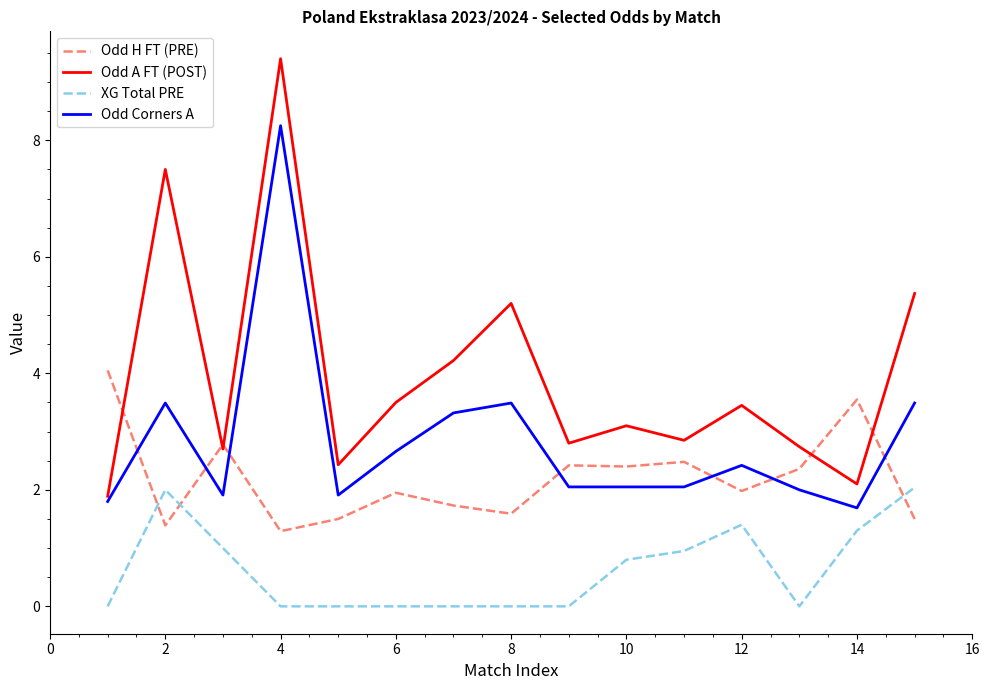

What is the maximum value shown in the chart?

9.4